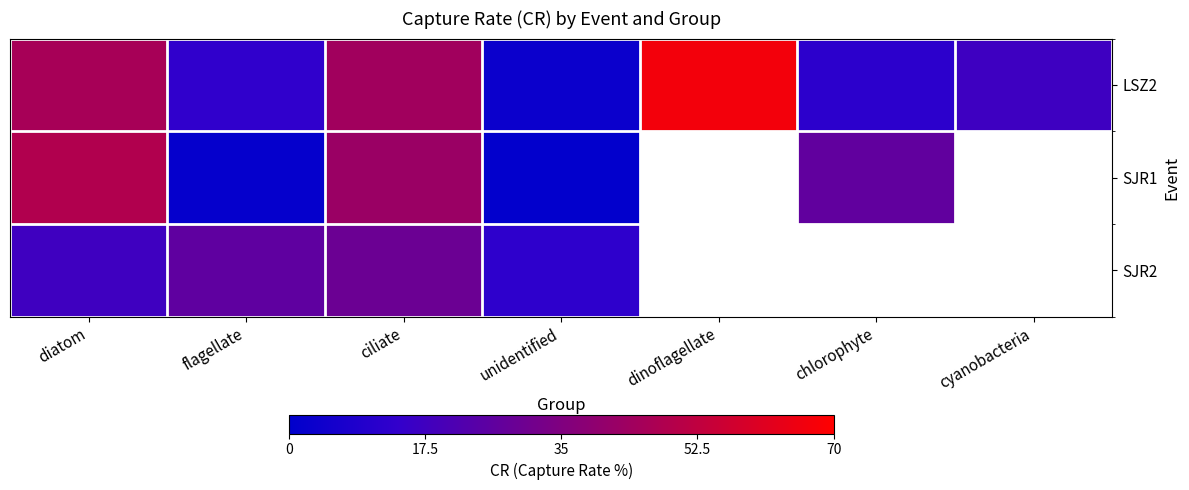

At which category does the chart reach its minimum across all series?

unidentified